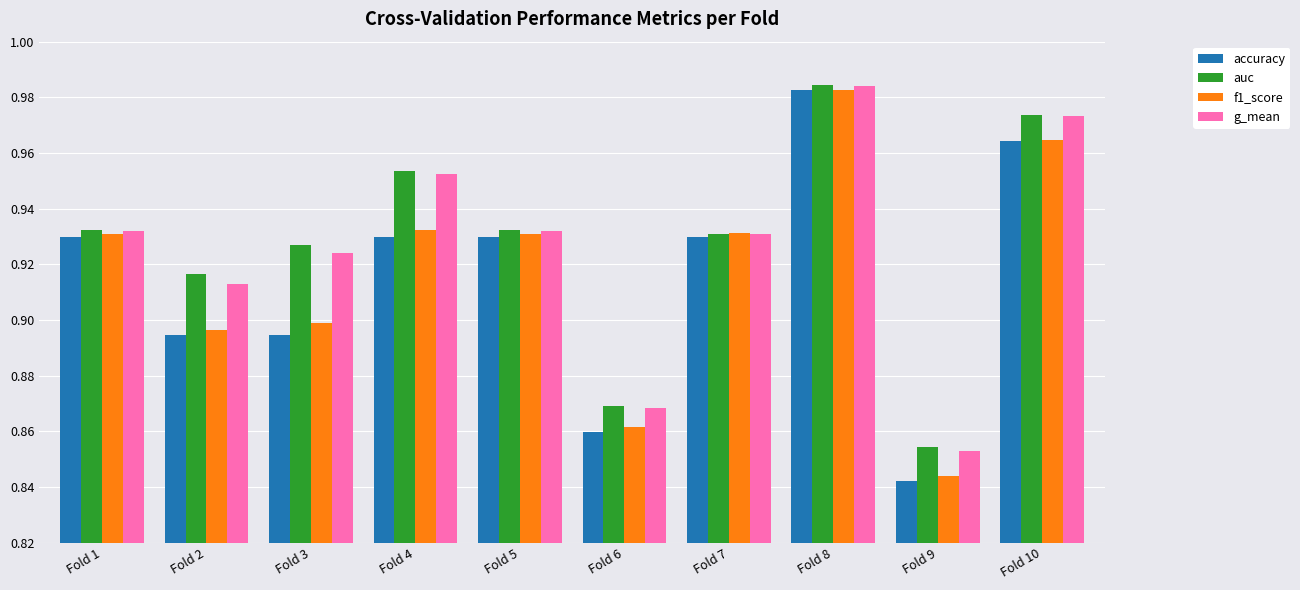

At which label is f1_score closest to 0?

Fold 9